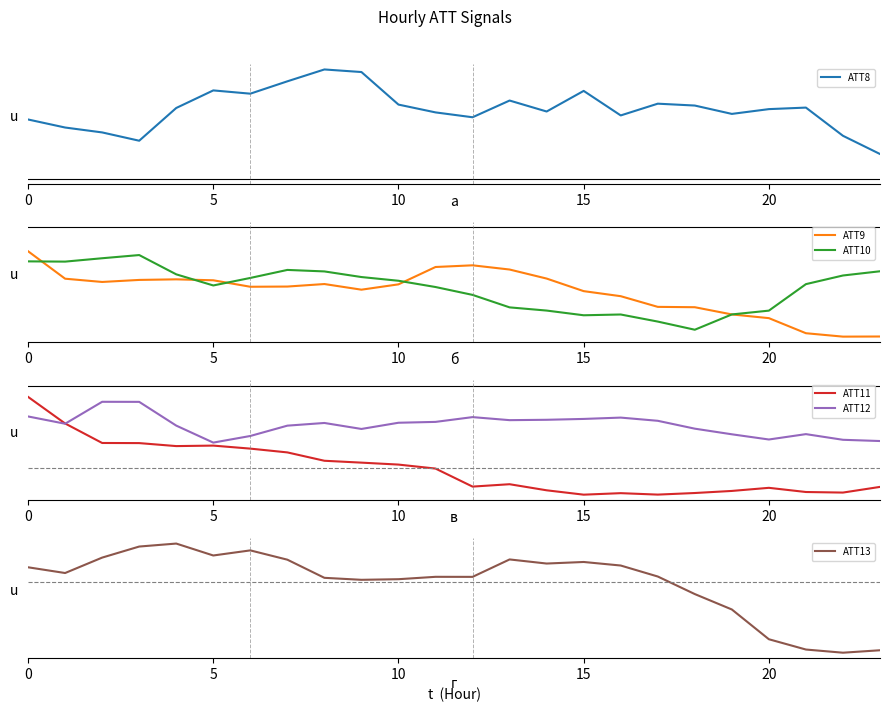

How many lines are shown in the chart?

6